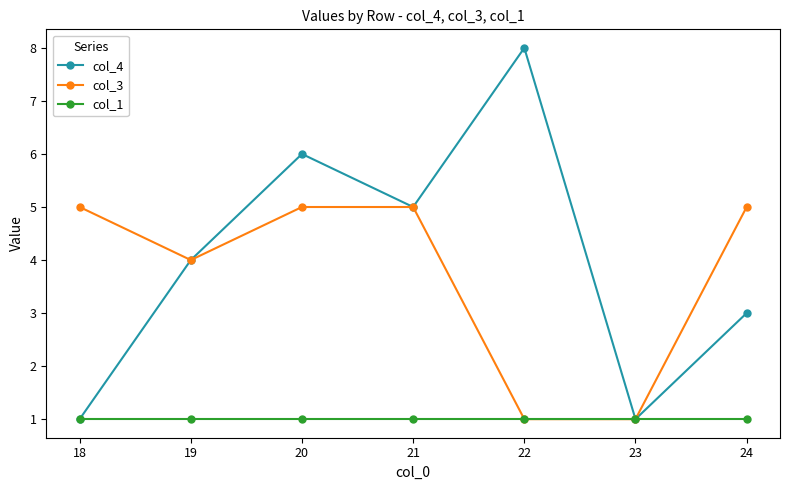

True or false: col_4 has more than 1 points higher than both neighbors.

True